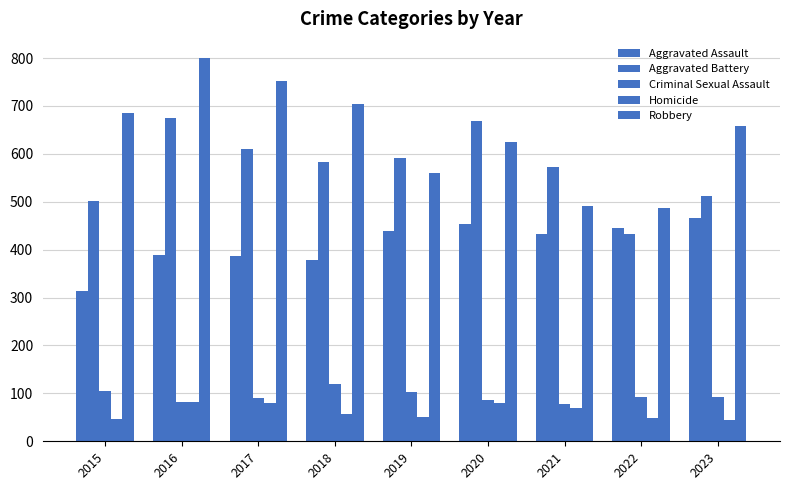

At which category is the sum across all series the highest?

2016